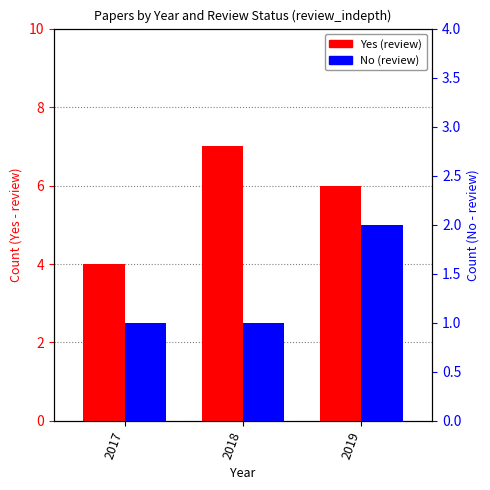

What is the maximum value for No (review)?

2